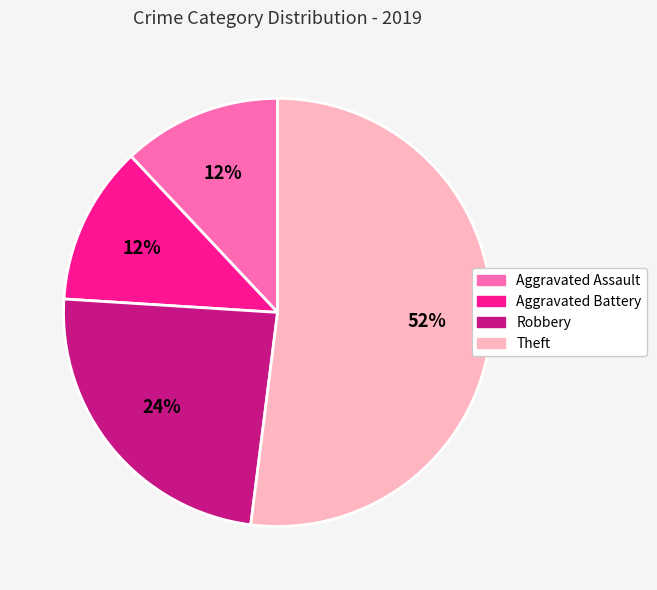

Combined, do Robbery and Theft account for over 50%?

Yes